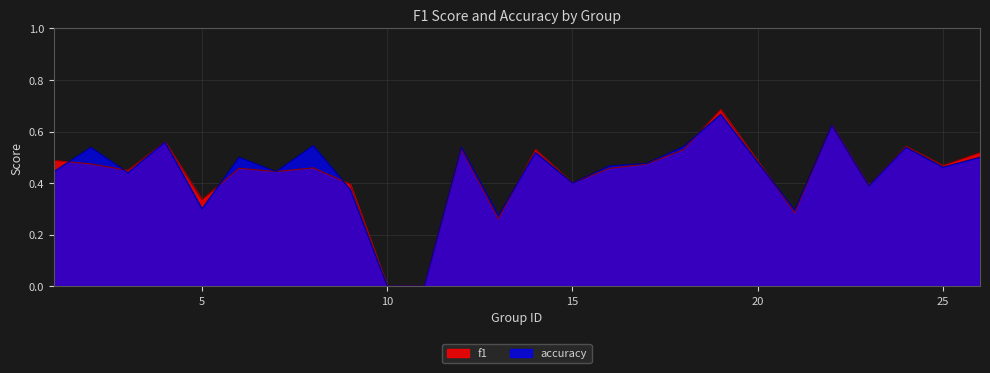

Rank the series by their maximum value, from highest to lowest.

f1, accuracy